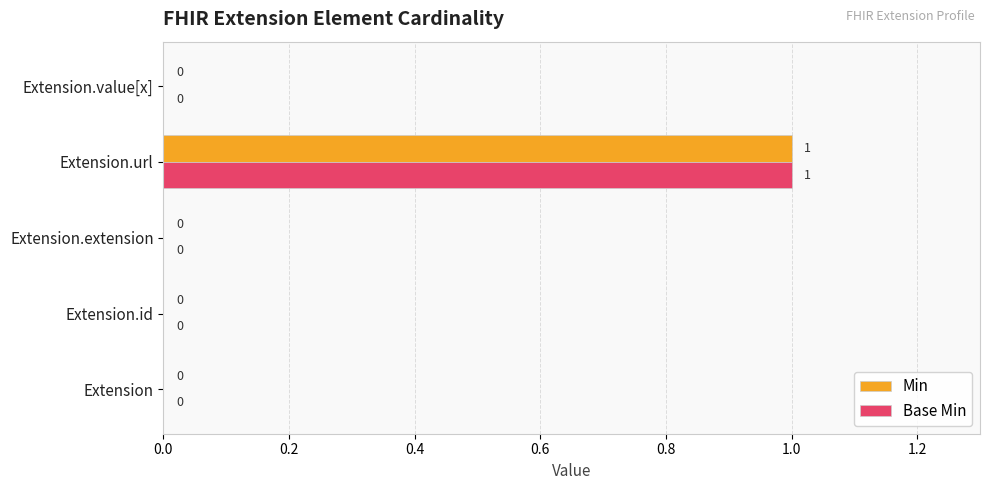

At which category is the sum across all series the highest?

Extension.url